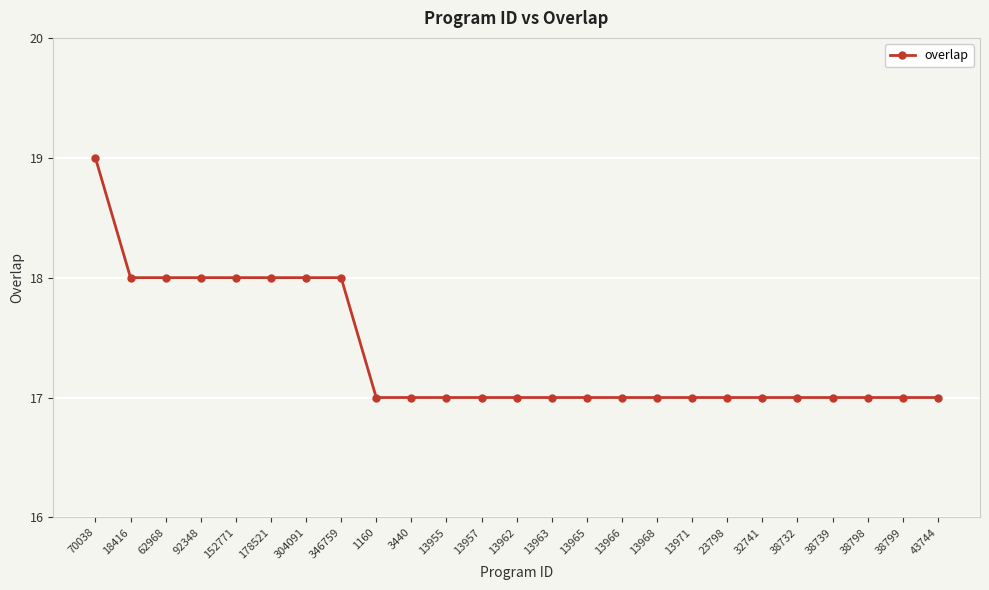

What is the label of the 21st point from the left?

38732